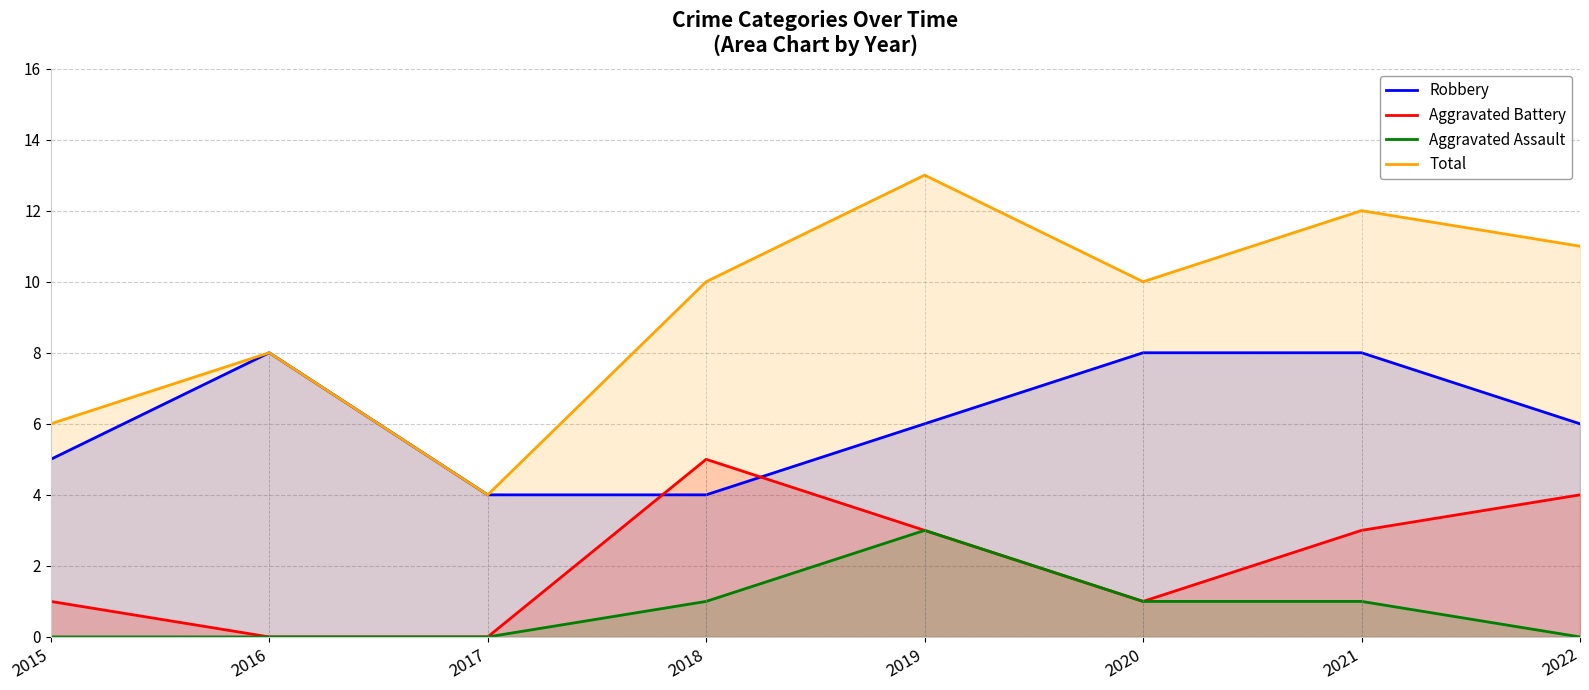

How many values in the Total series exceed 10?

3